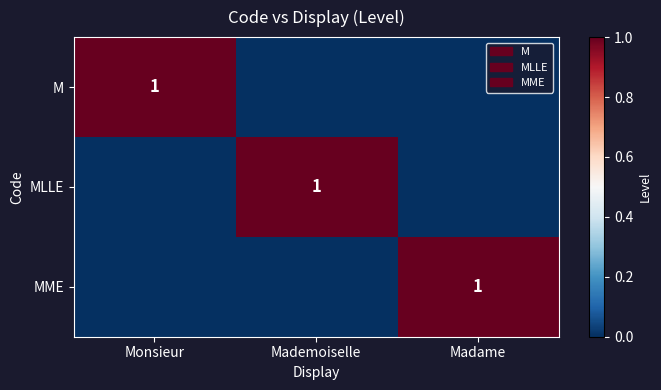

How many series are shown in this chart?

3